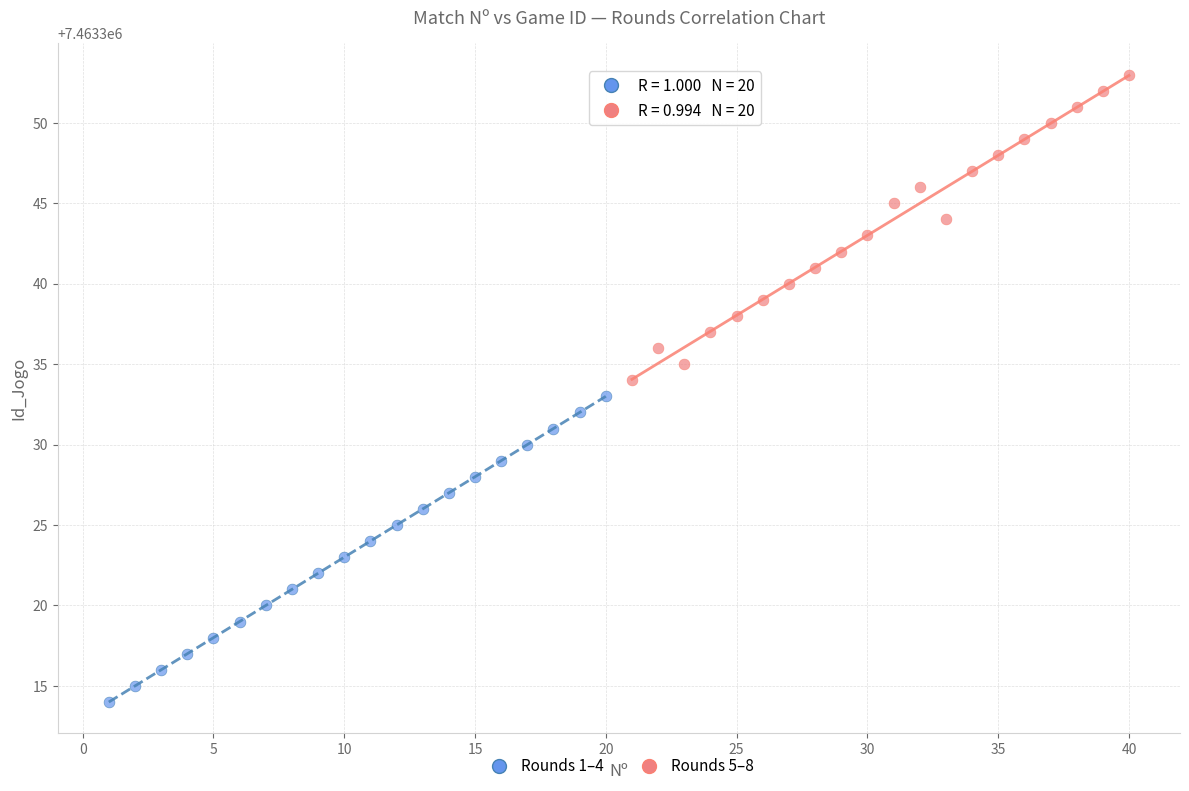

What are all the series names shown in the legend?

Rounds 1–4, Rounds 5–8